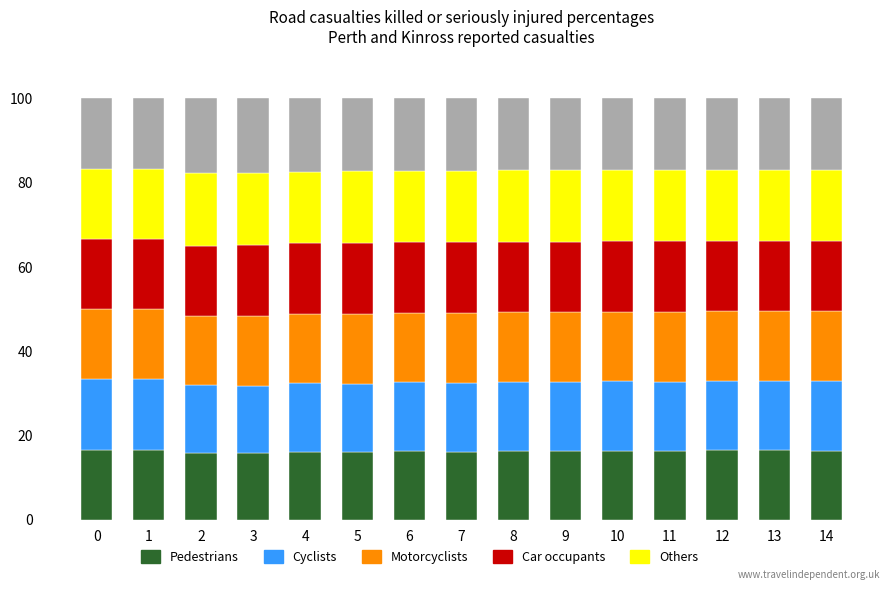

What is the total value across all series at 3?

100.0